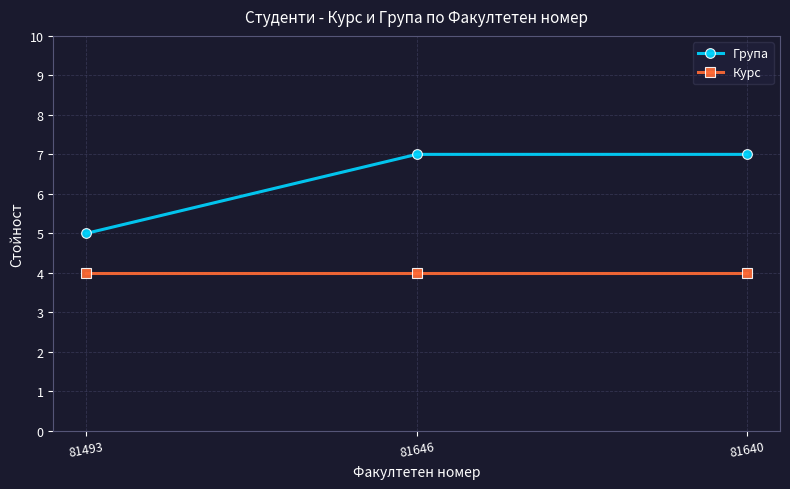

What are all the series names shown in the legend?

Група, Курс